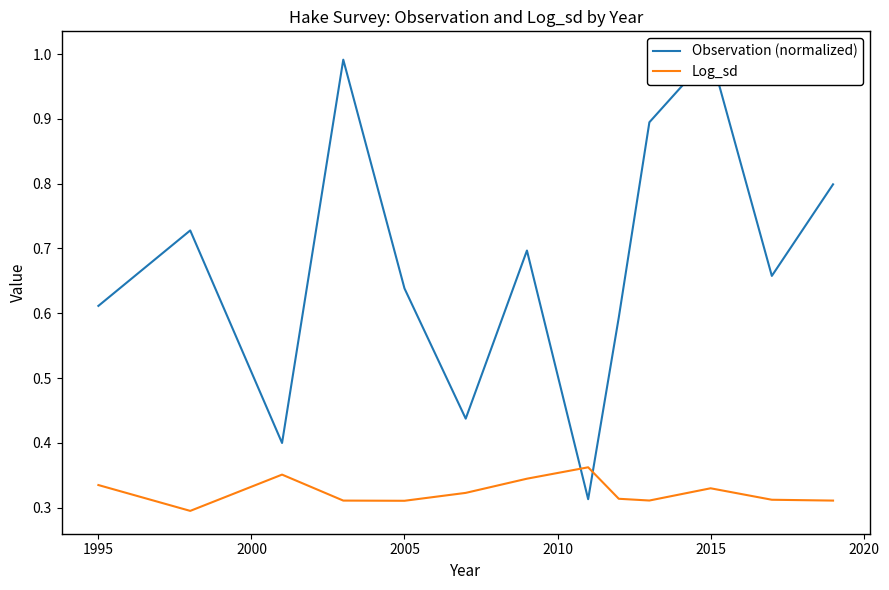

True or false: Log_sd has a value of 0.1 at 2015.

False